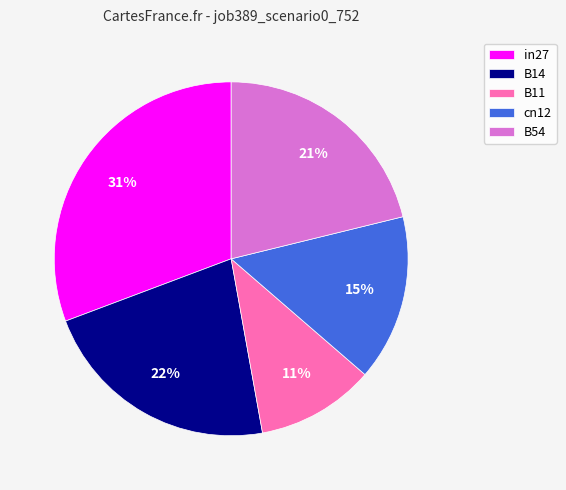

Does any single category account for the majority?

No